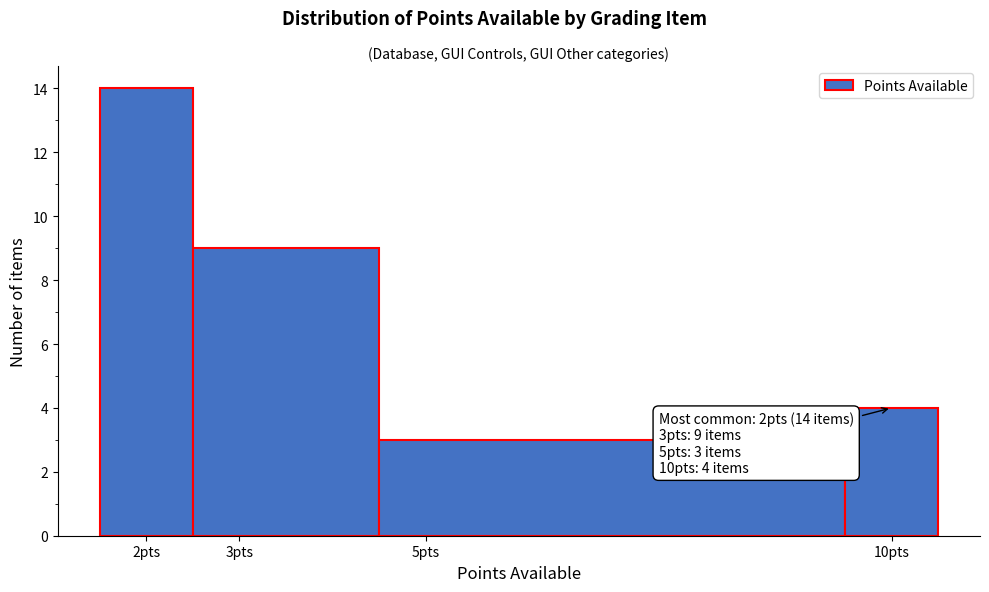

Which range on the x-axis has the tallest bar?

1.5 to 2.5